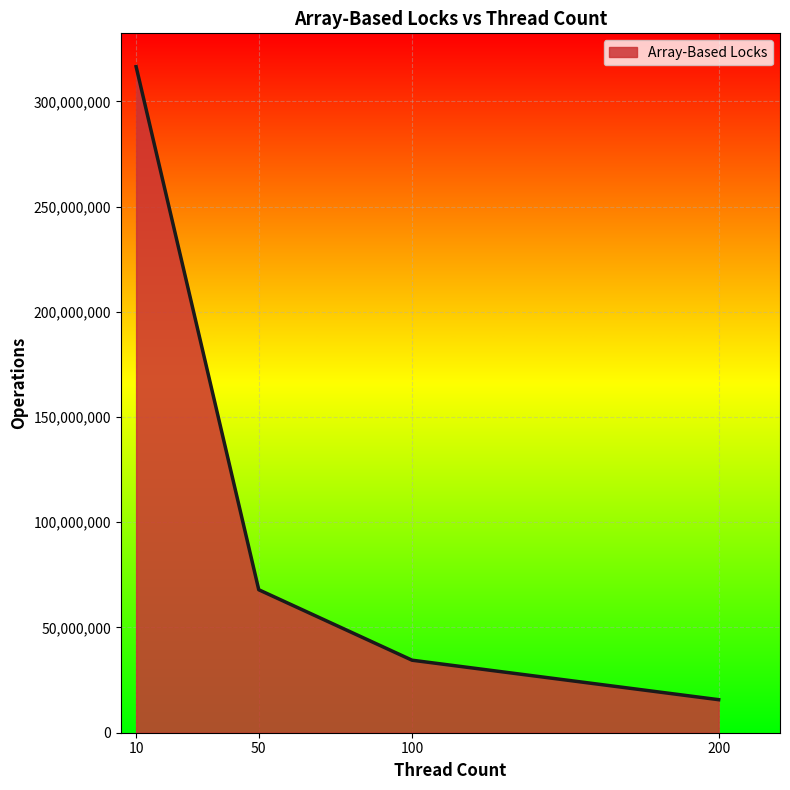

Rank the categories by value from lowest to highest.

200, 100, 50, 10